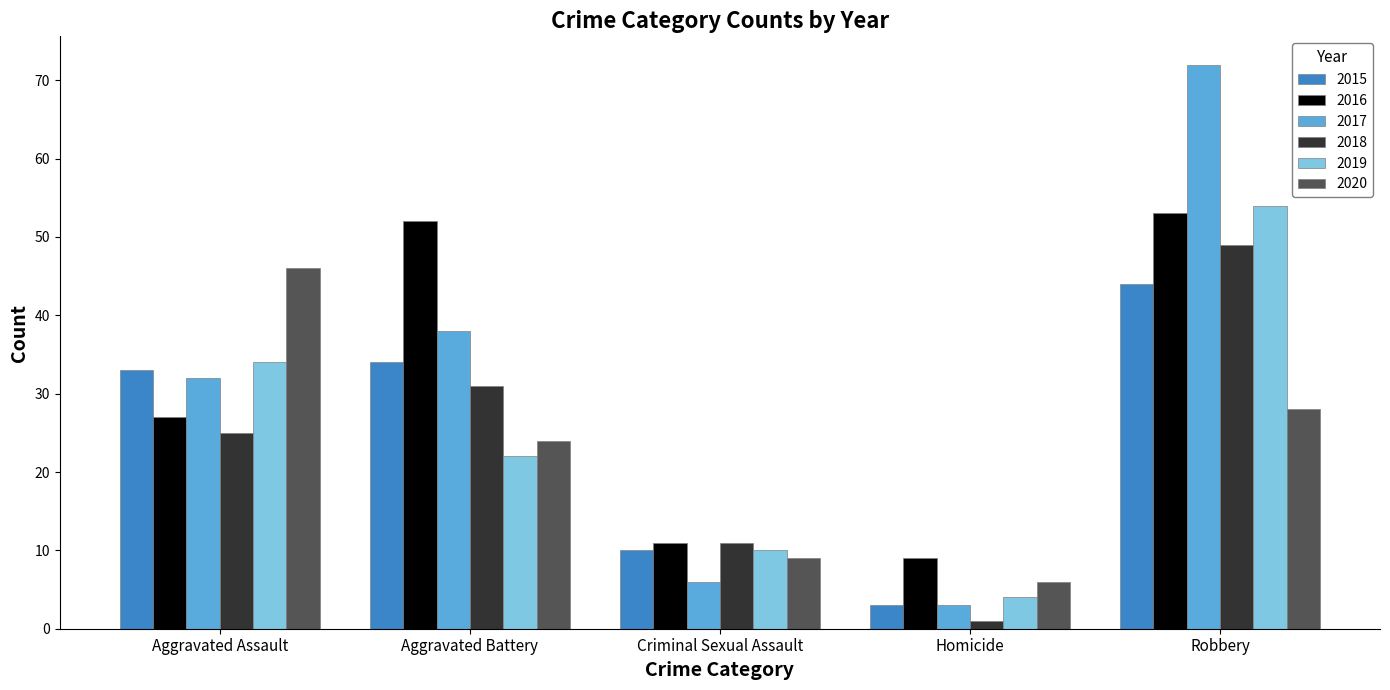

At which category is the sum across all series the highest?

Robbery